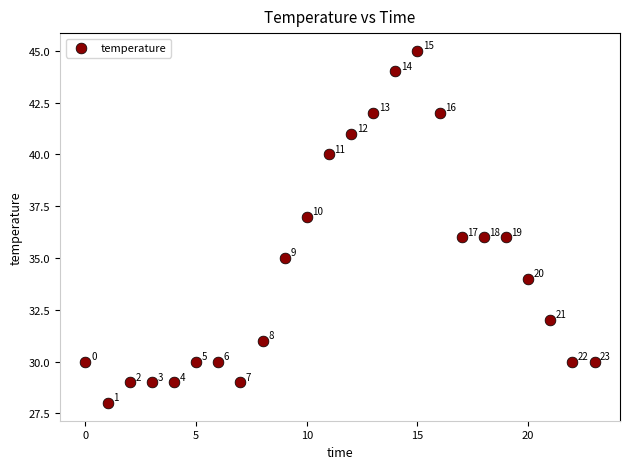

What is the range of Y values (max minus min)?

17